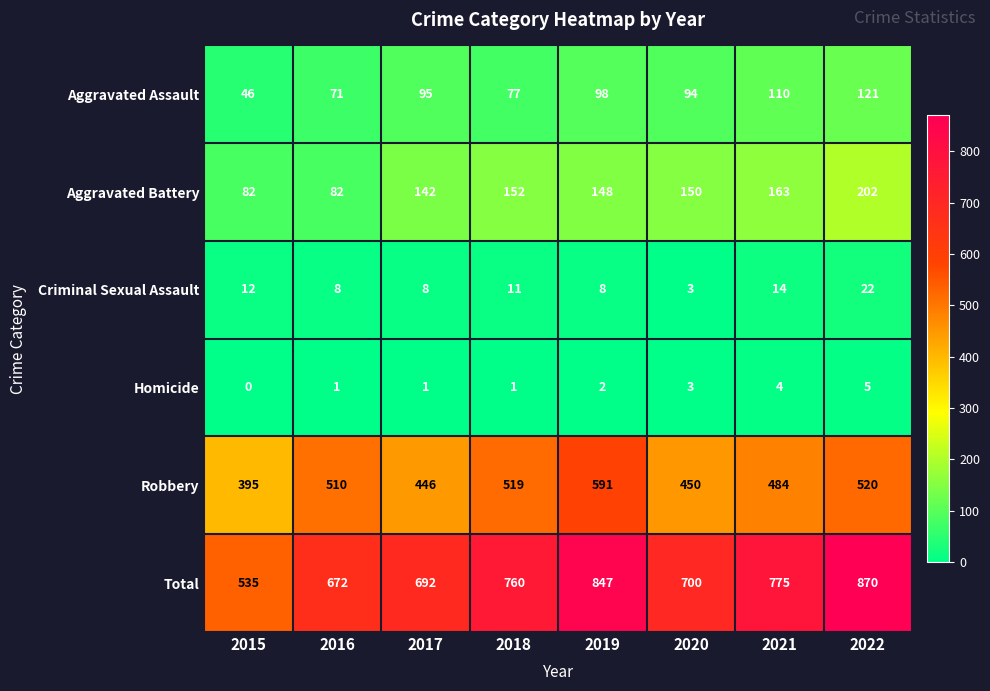

What is the total value across all series at 2021?

1550